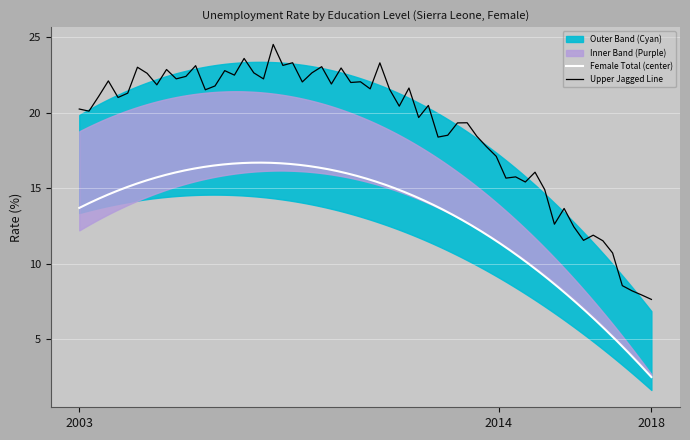

What is the lowest value of the Female Total (center) series?

2.5